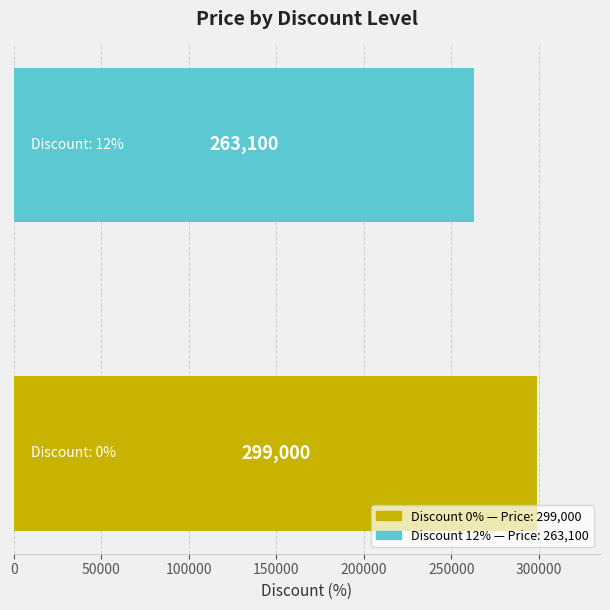

What is the minimum value shown in the chart?

263100